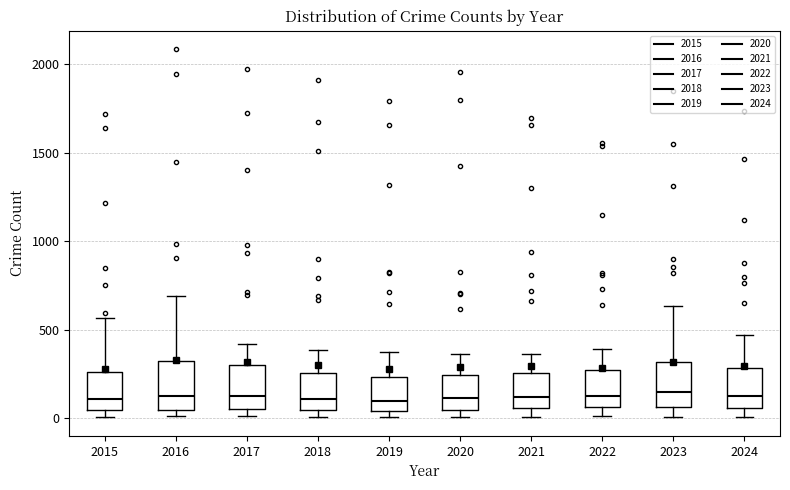

Reading left to right, read every box against the y-axis: the position of its median line, the range the box covers, and the ends of its whiskers. The values are not printed on the chart, so give them approximately, as read against the axis.

2015: median 100, box 50 to 250, whiskers 0 to 550
2016: median 150, box 50 to 300, whiskers 0 to 700
2017: median 100, box 50 to 300, whiskers 0 to 400
2018: median 100, box 50 to 250, whiskers 0 to 400
2019: median 100, box 50 to 250, whiskers 0 to 400
2020: median 100, box 50 to 250, whiskers 0 to 350
2021: median 100, box 50 to 250, whiskers 0 to 350
2022: median 100, box 50 to 250, whiskers 0 to 400
2023: median 150, box 50 to 300, whiskers 0 to 650
2024: median 150, box 50 to 300, whiskers 0 to 450